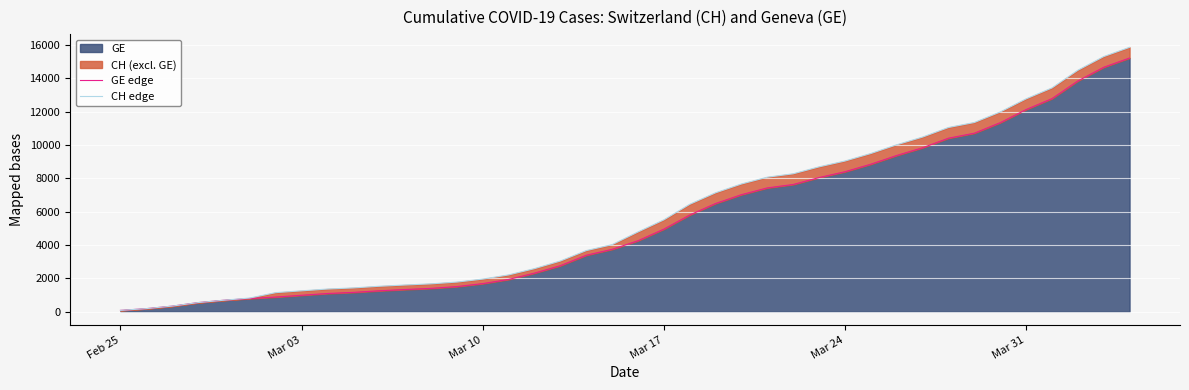

What is the minimum value shown in the chart?

73